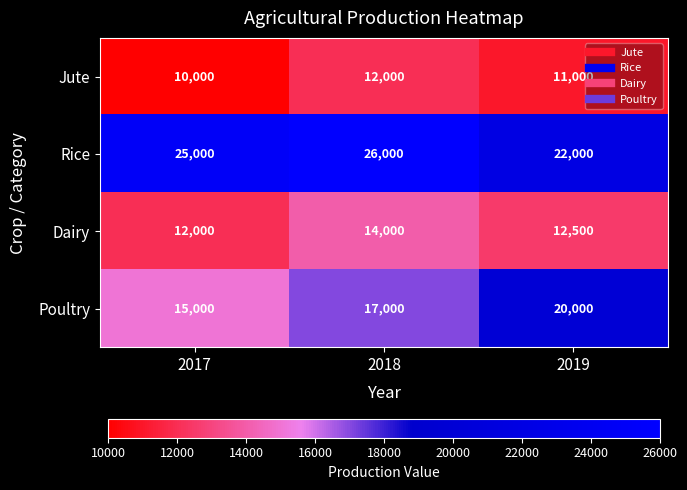

What is the minimum value for Jute?

10000